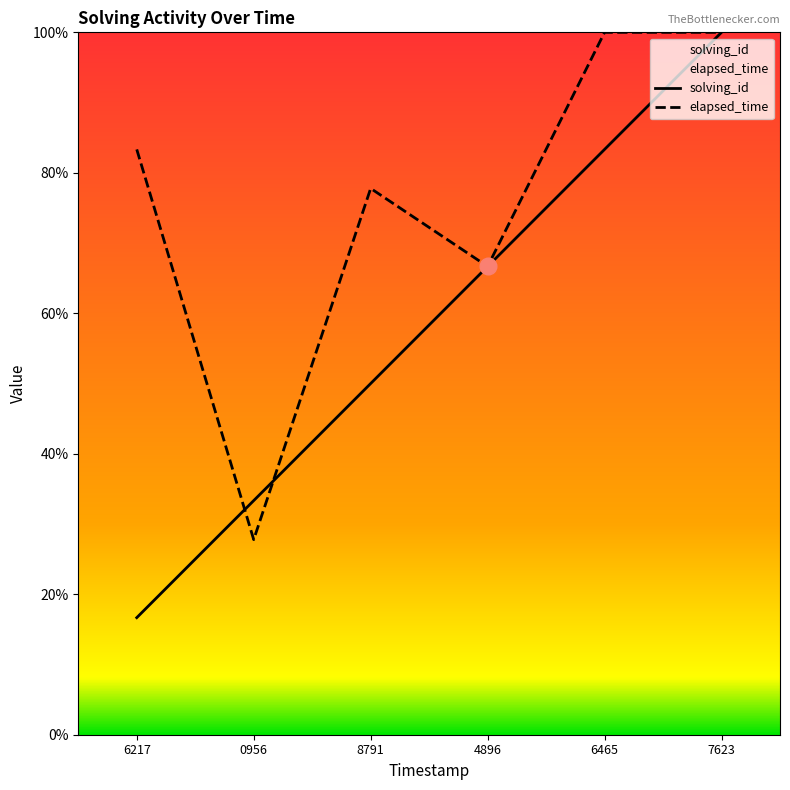

Does the chart display data point markers on the line(s)?

No